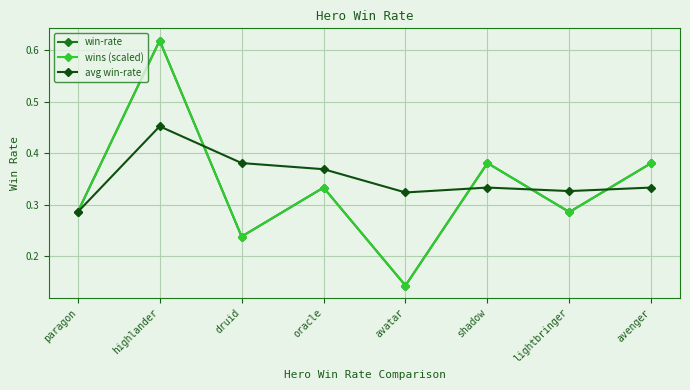

What is the smallest value displayed?

0.1